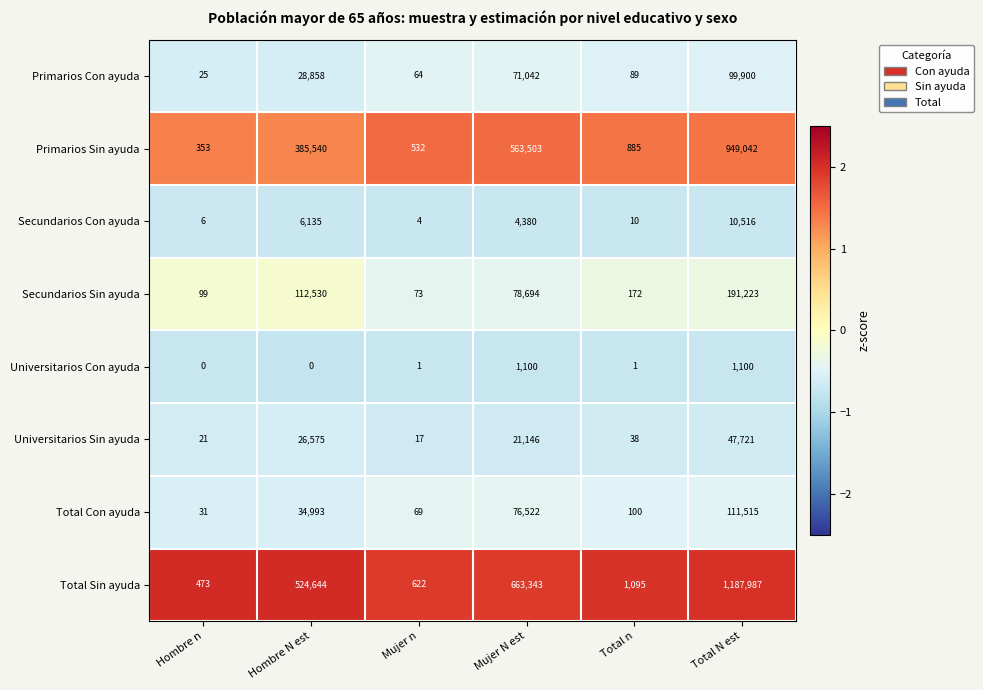

Which series changed the most between Mujer N est and Total n?

Total Sin ayuda